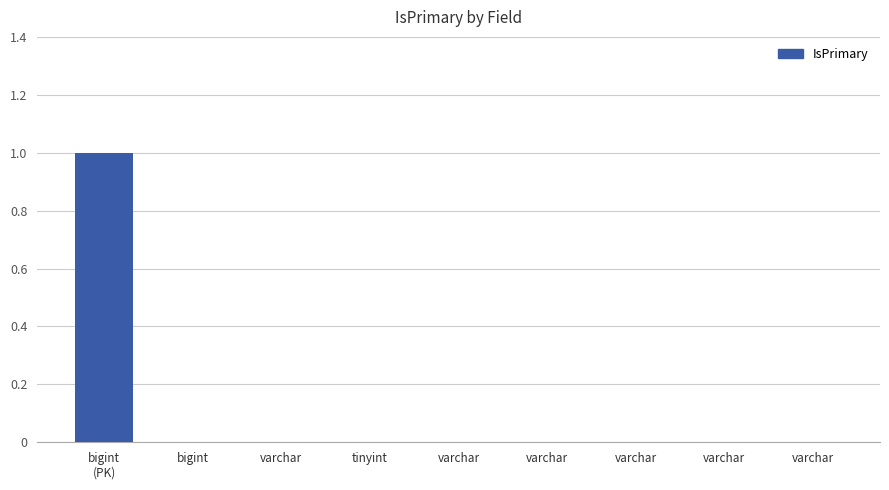

Count the number of data series in this chart.

1